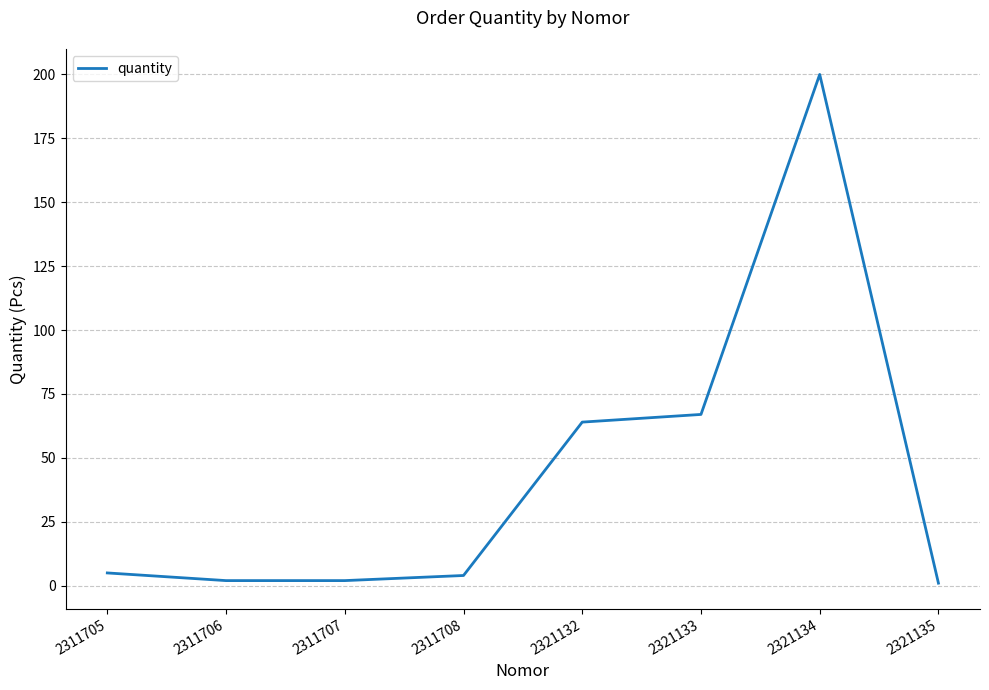

Which has a higher value, 2311708 or 2311707?

2311708